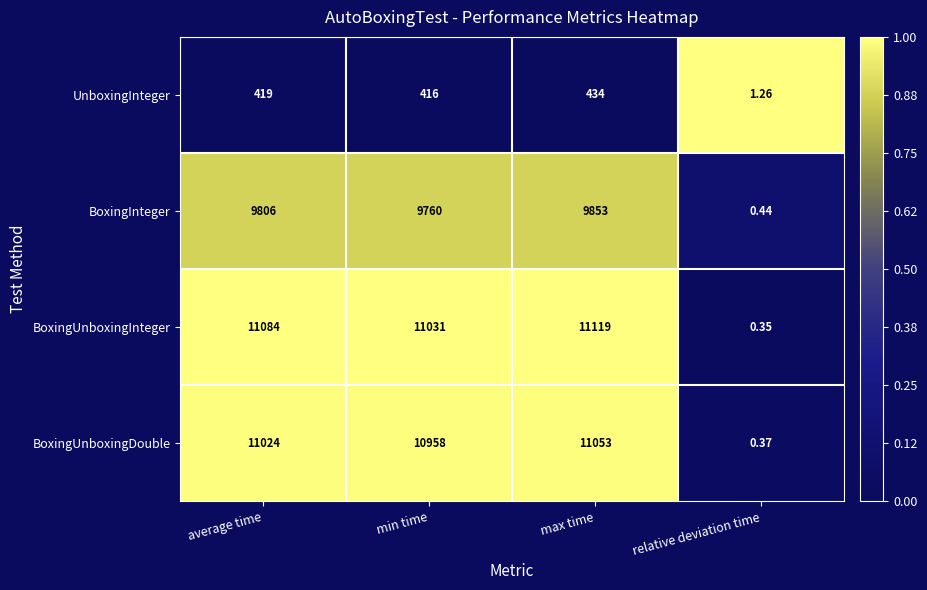

Is the value of UnboxingInteger at relative deviation time greater than the value of BoxingUnboxingInteger at min time?

No